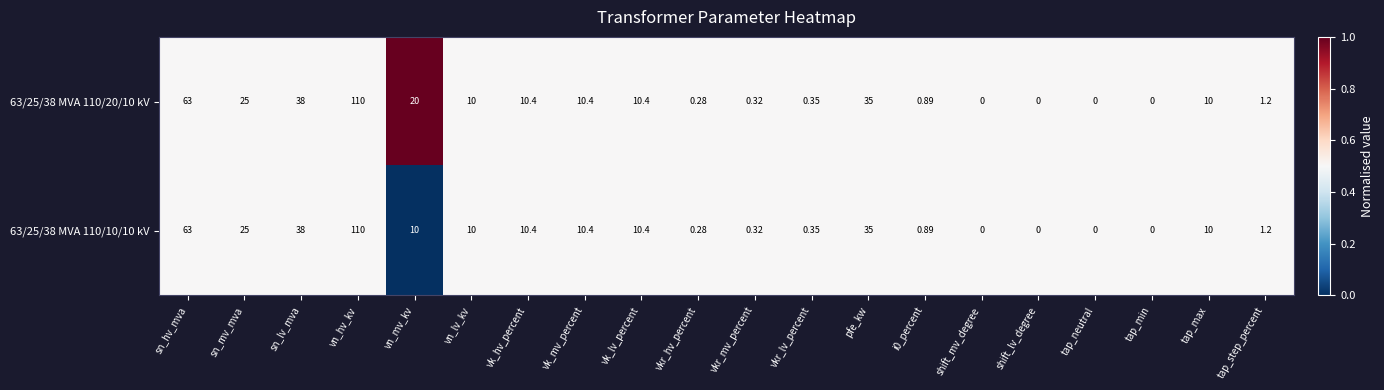

At which category is the sum across all series the highest?

vn_hv_kv